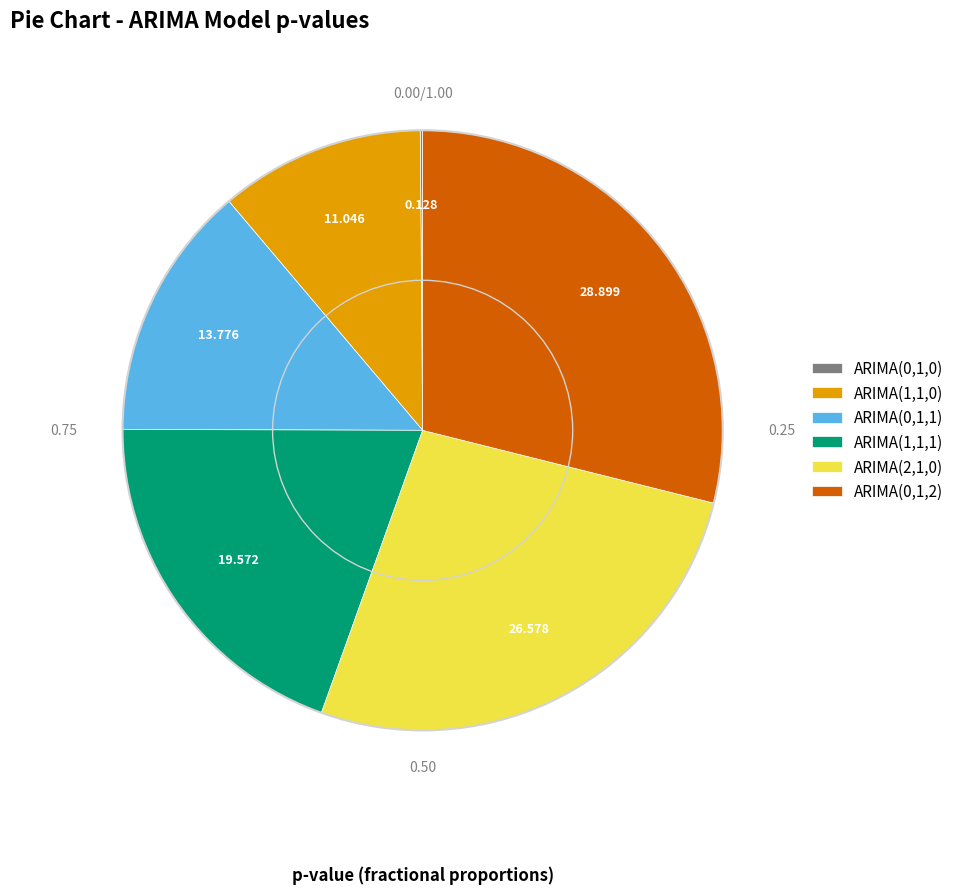

Does any single category account for the majority?

No